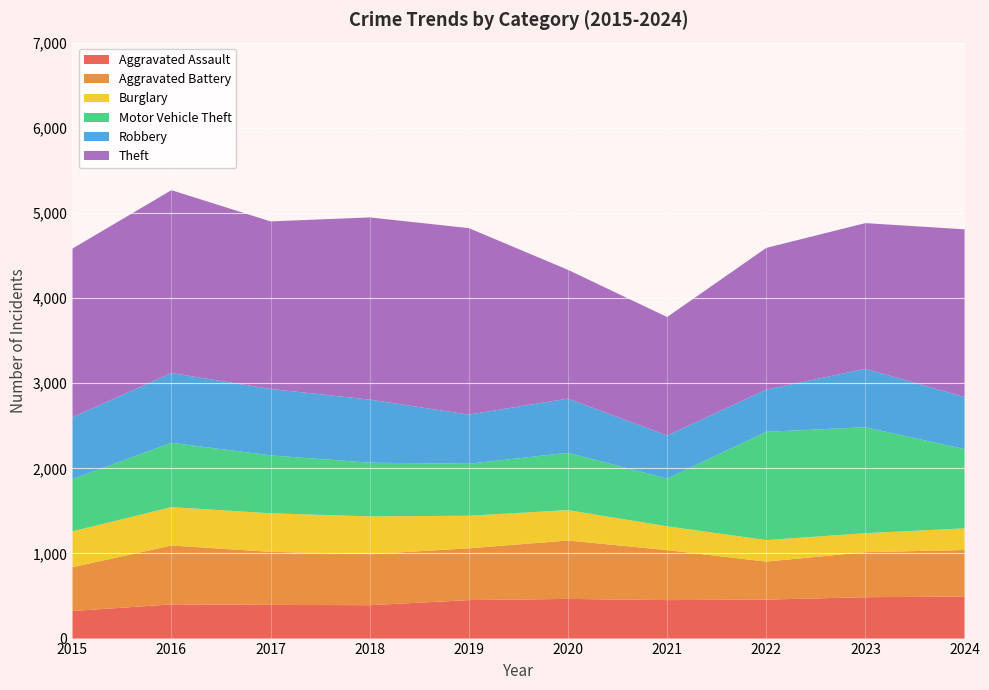

Reading left to right, what are all the values shown in this chart?

Aggravated Assault: 2015=323	2016=402	2017=396	2018=392	2019=452	2020=466	2021=452	2022=458	2023=486	2024=494
Aggravated Battery: 2015=515	2016=691	2017=623	2018=600	2019=608	2020=686	2021=587	2022=446	2023=529	2024=546
Burglary: 2015=421	2016=451	2017=453	2018=443	2019=383	2020=357	2021=280	2022=253	2023=223	2024=255
Motor Vehicle Theft: 2015=614	2016=756	2017=680	2018=631	2019=611	2020=673	2021=560	2022=1272	2023=1244	2024=931
Robbery: 2015=726	2016=819	2017=780	2018=741	2019=577	2020=637	2021=506	2022=495	2023=687	2024=611
Theft: 2015=1981	2016=2148	2017=1968	2018=2140	2019=2190	2020=1512	2021=1392	2022=1665	2023=1711	2024=1970